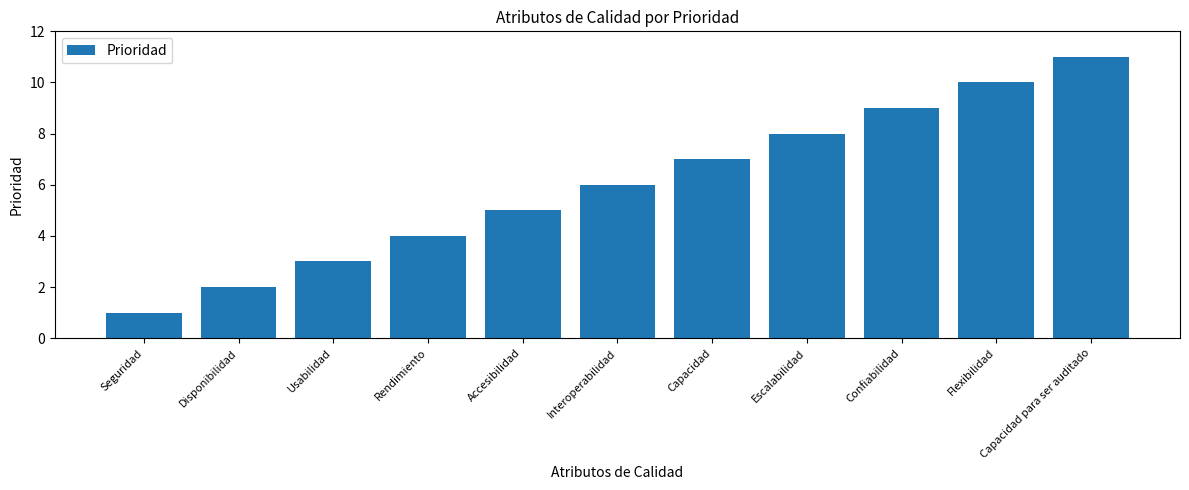

Reading left to right, extract all data points from this chart.

1	2	3	4	5	6	7	8	9	10	11